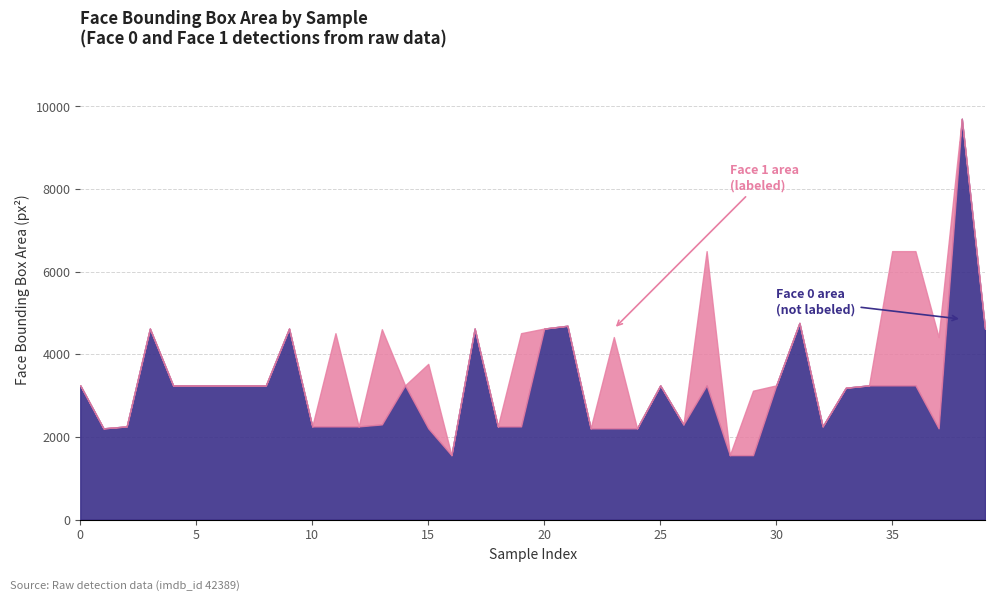

Which series has the largest range (max minus min)?

face_0_area